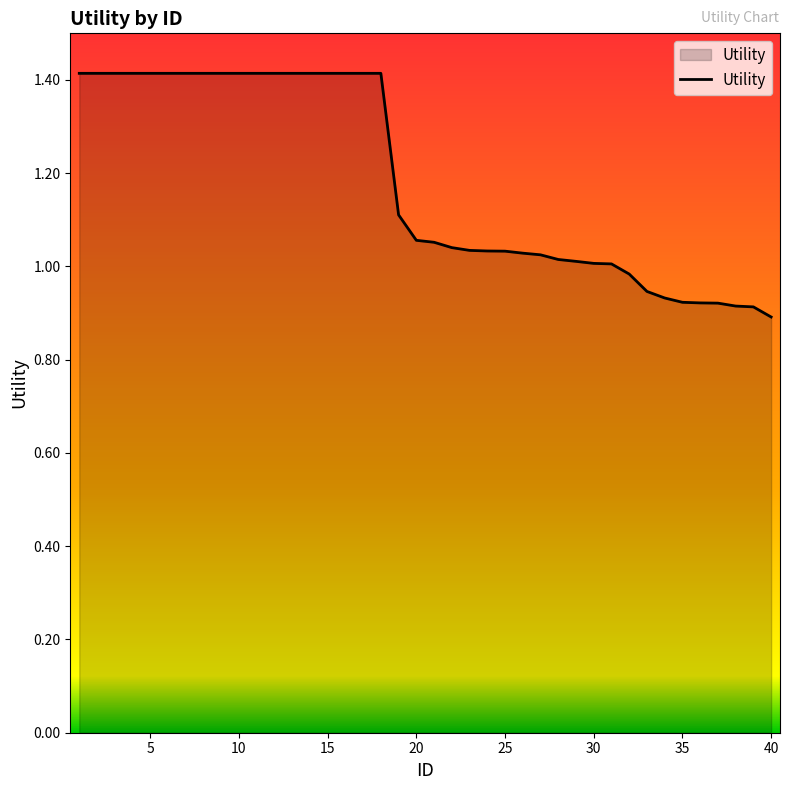

What is the difference between the maximum and second lowest values?

0.5